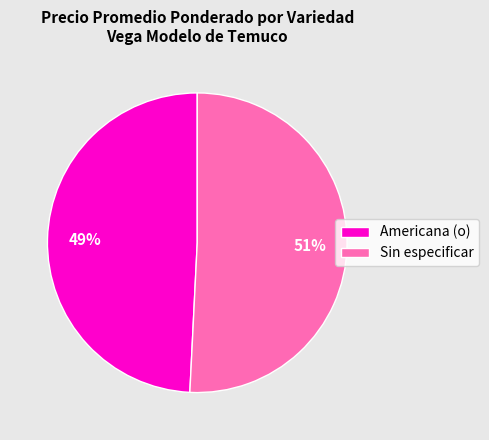

Rank the categories by value from lowest to highest.

Americana (o), Sin especificar